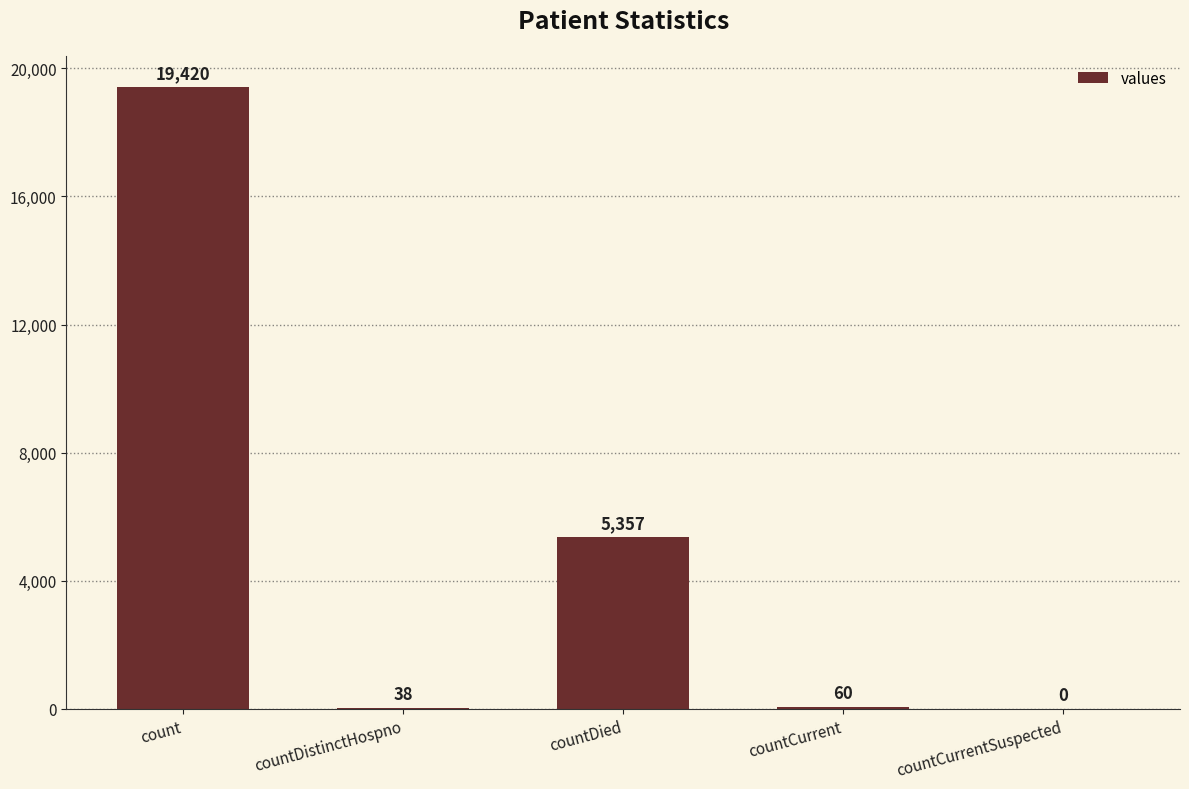

Count the number of data series in this chart.

1